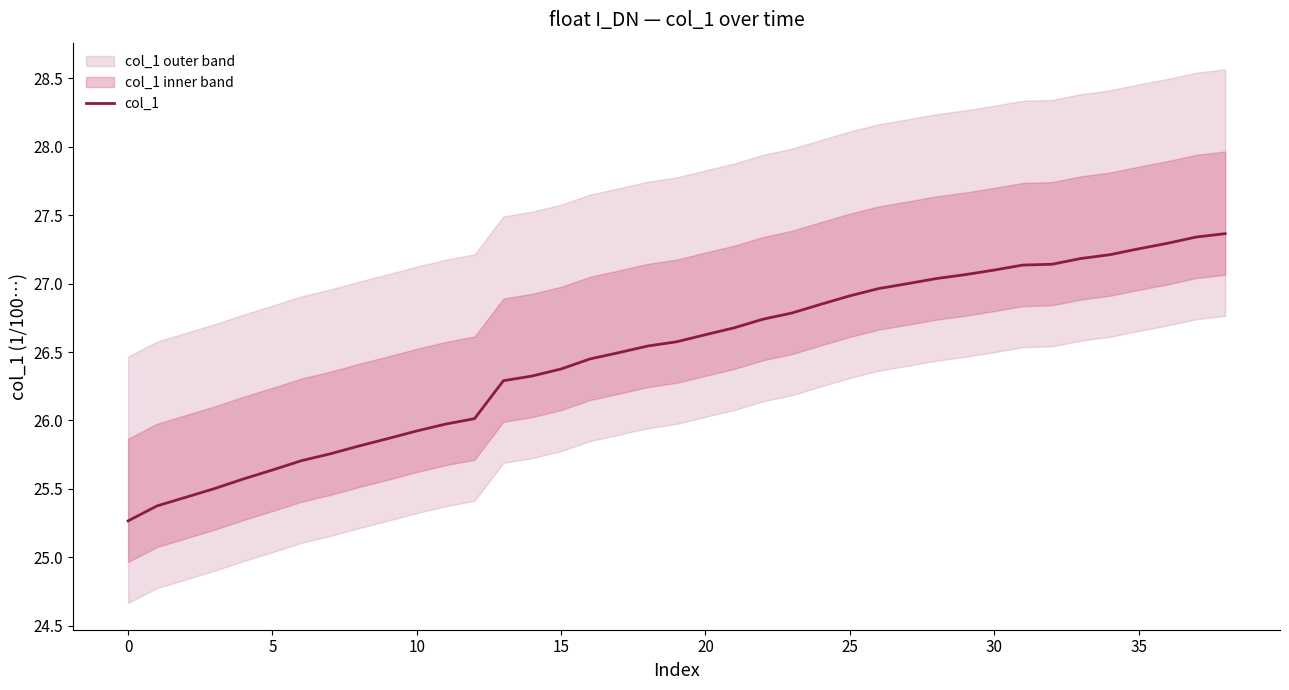

How many lines are shown in the chart?

1